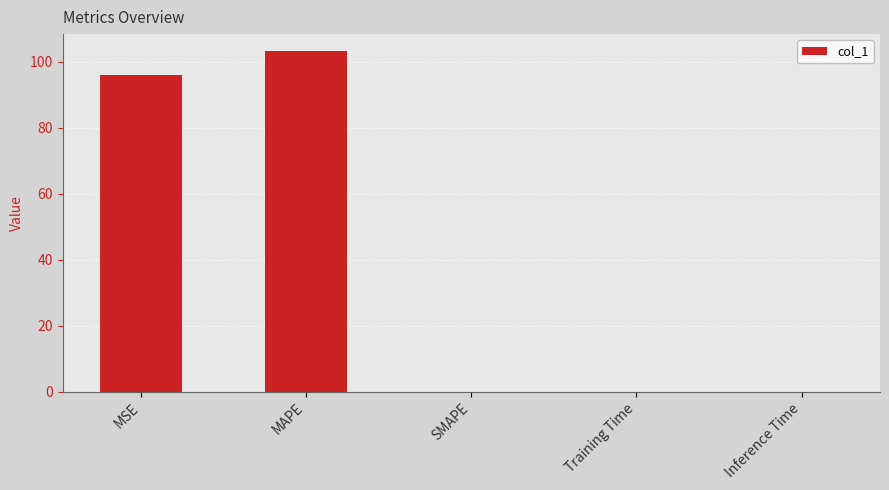

What is the maximum value shown in the chart?

103.2